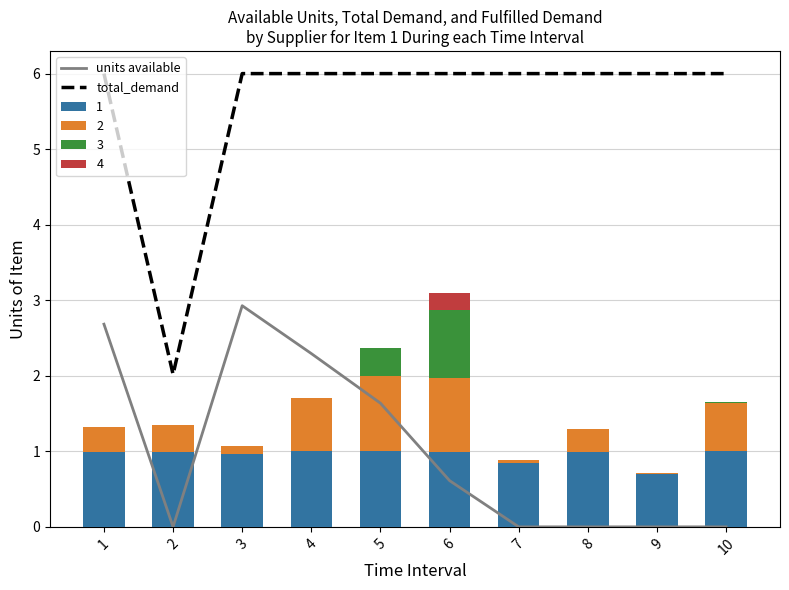

Which series has the largest total across all categories?

total_demand